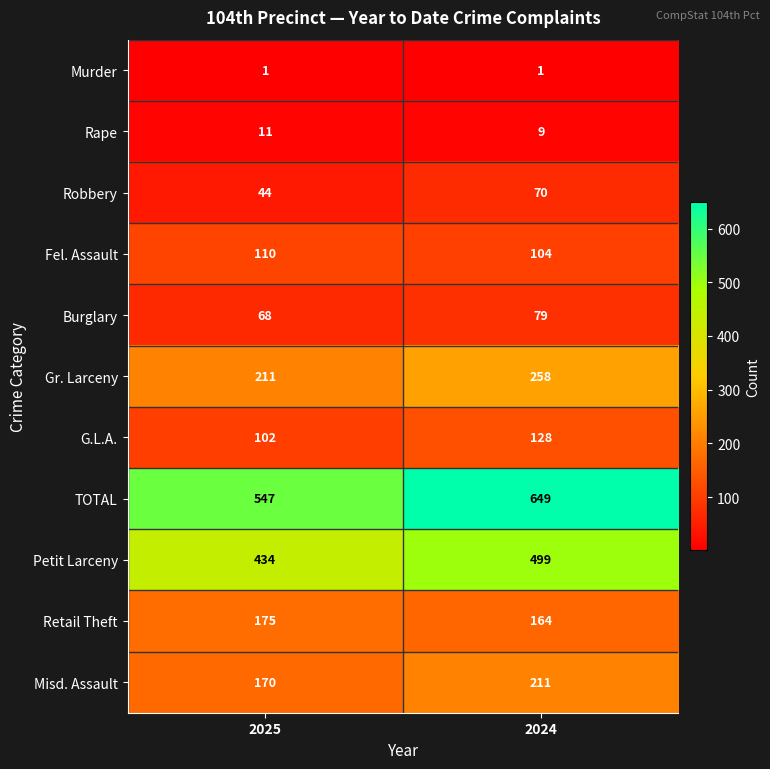

Reading right to left, list all the values displayed in this chart.

Murder: 1	1
Rape: 9	11
Robbery: 70	44
Fel. Assault: 104	110
Burglary: 79	68
Gr. Larceny: 258	211
G.L.A.: 128	102
TOTAL: 649	547
Petit Larceny: 499	434
Retail Theft: 164	175
Misd. Assault: 211	170